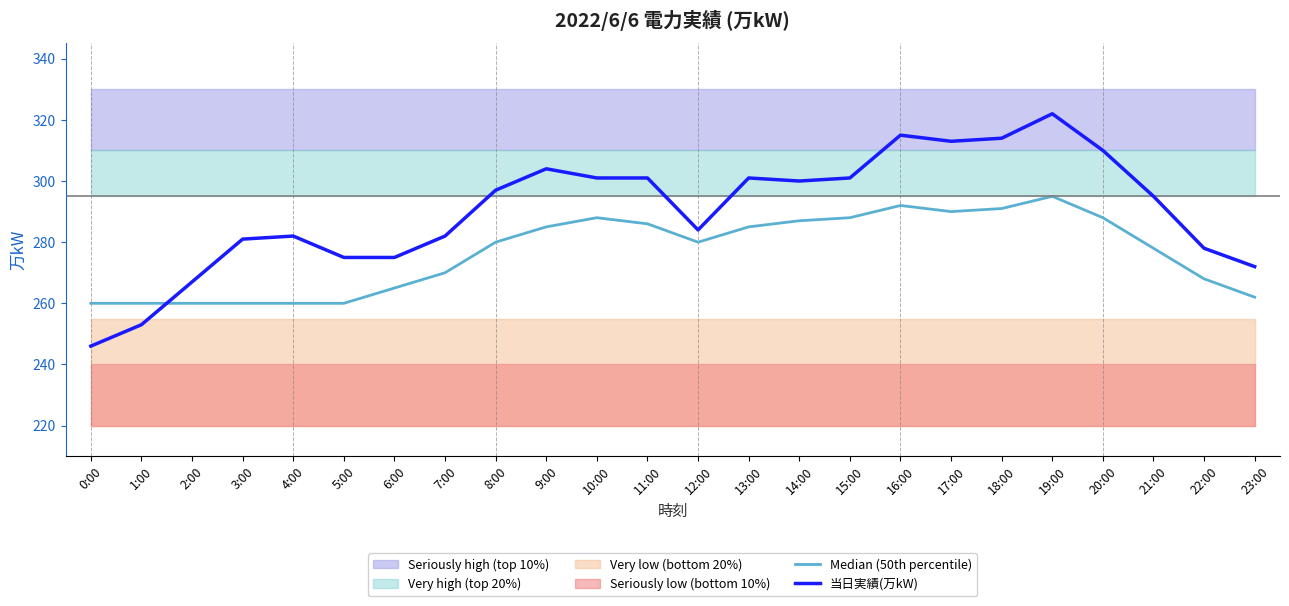

What is the value of the 当日実績(万kW) point at the 13th from the left?

284